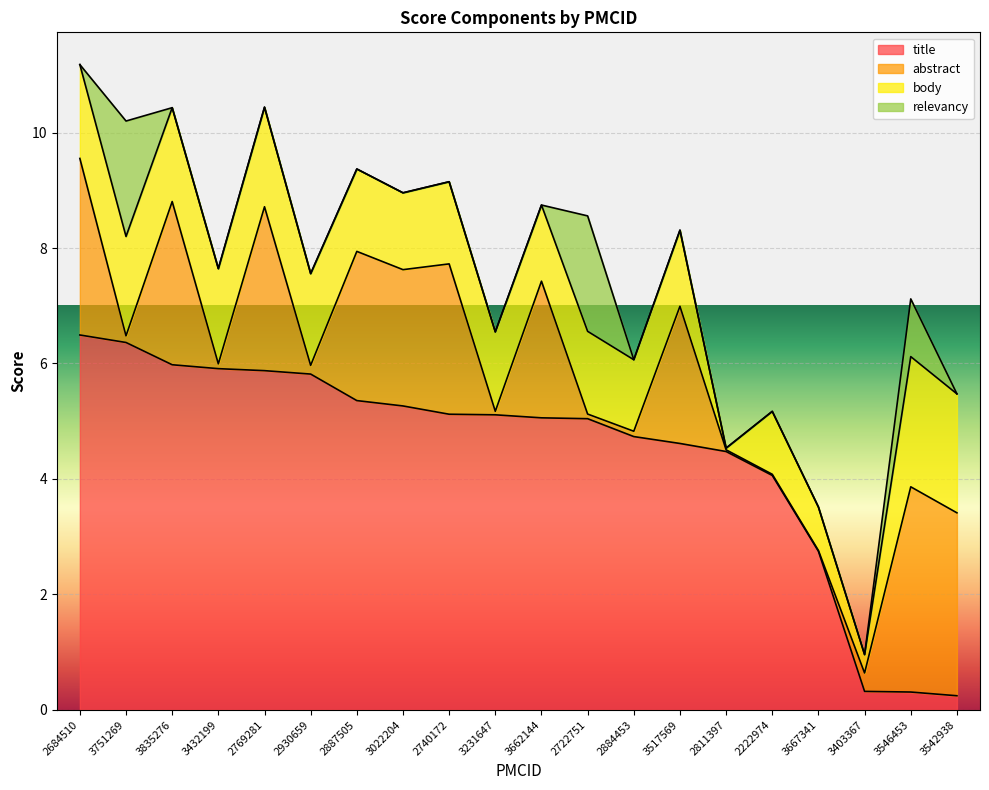

Reading right to left, extract all data points from this chart.

title: 0.2	0.3	0.3	2.7	4.1	4.5	4.6	4.7	5.0	5.1	5.1	5.1	5.3	5.4	5.8	5.9	5.9	6.0	6.4	6.5
abstract: 3.2	3.6	0.3	0.0	0.0	0.0	2.4	0.1	0.1	2.4	0.1	2.6	2.4	2.6	0.2	2.8	0.1	2.8	0.1	3.1
body: 2.1	2.3	0.3	0.8	1.1	0.0	1.3	1.2	1.4	1.3	1.4	1.4	1.3	1.4	1.6	1.7	1.6	1.6	1.7	1.6
relevancy: 0.0	1.0	0.0	0.0	0.0	0.0	0.0	0.0	2.0	0.0	0.0	0.0	0.0	0.0	0.0	0.0	0.0	0.0	2.0	0.0